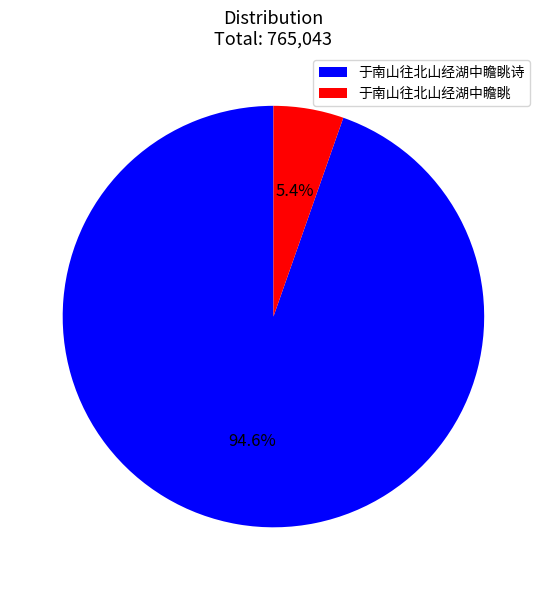

What percentage is the 于南山往北山经湖中瞻眺诗 slice, to the nearest percent?

95%